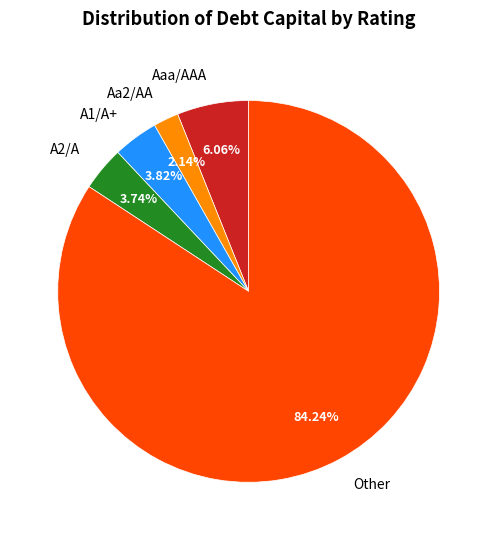

Which has a higher value, A1/A+ or Aa2/AA?

A1/A+